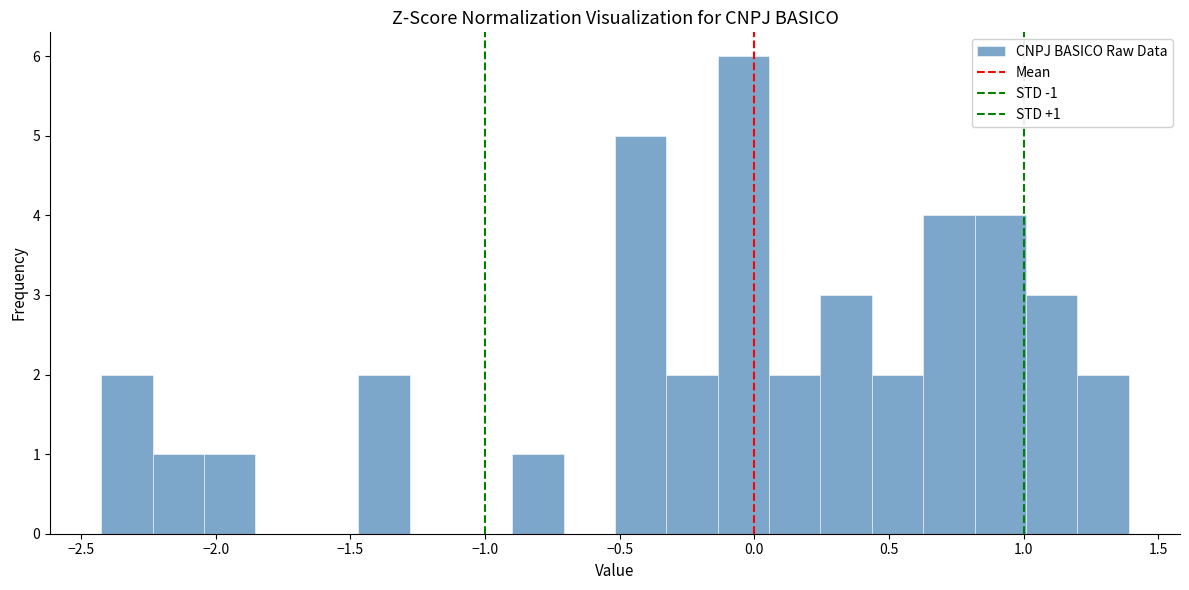

Around what value on the x-axis is the tallest bar? Give the approximate position of its centre, as read against the axis.

-0.05